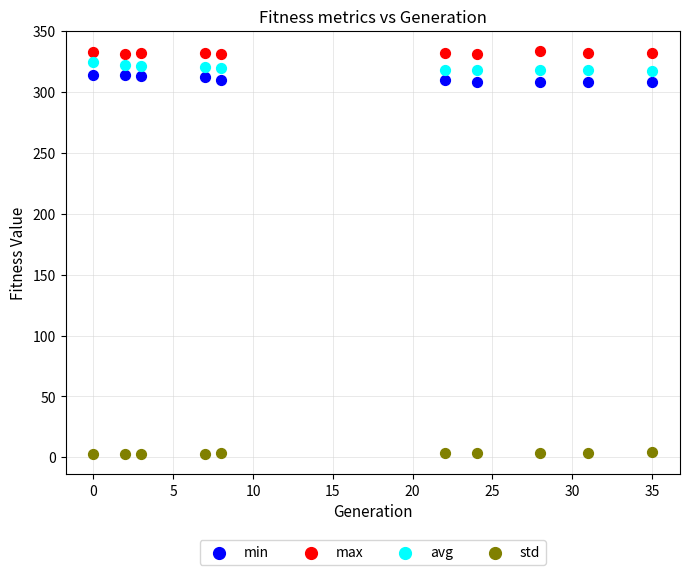

Which series reaches the minimum Y coordinate?

std